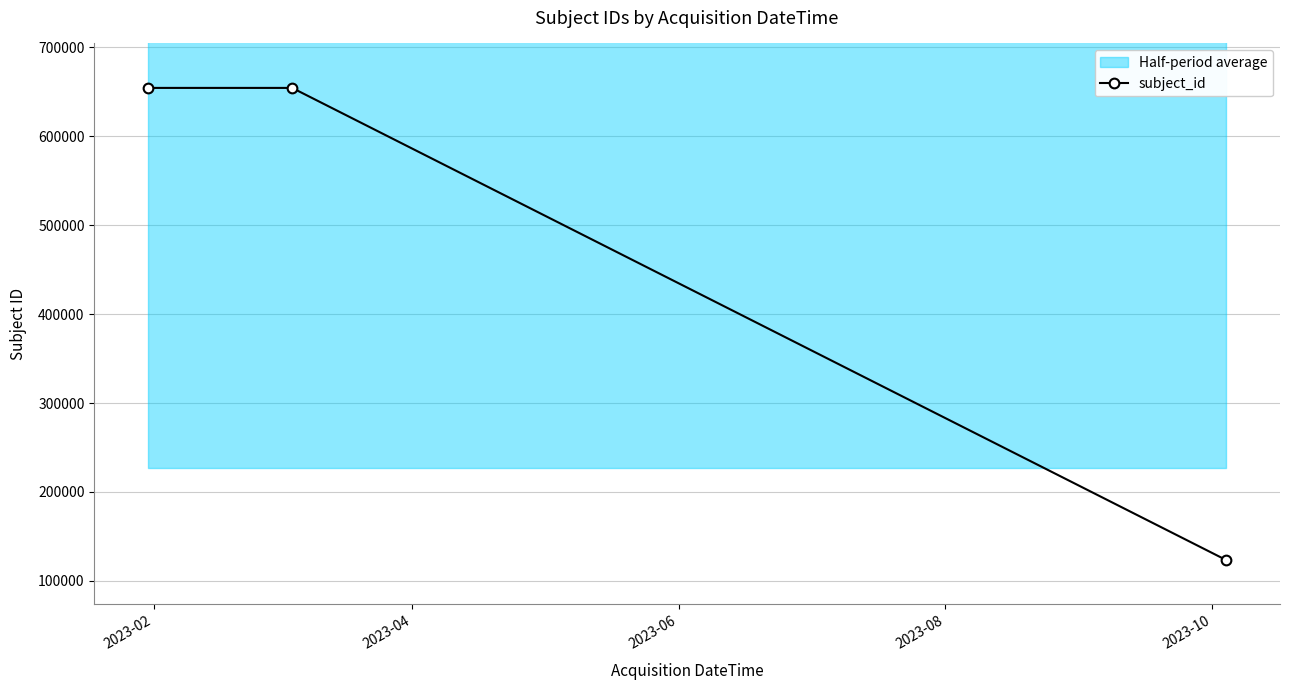

What is the highest value of the subject_id series?

654321